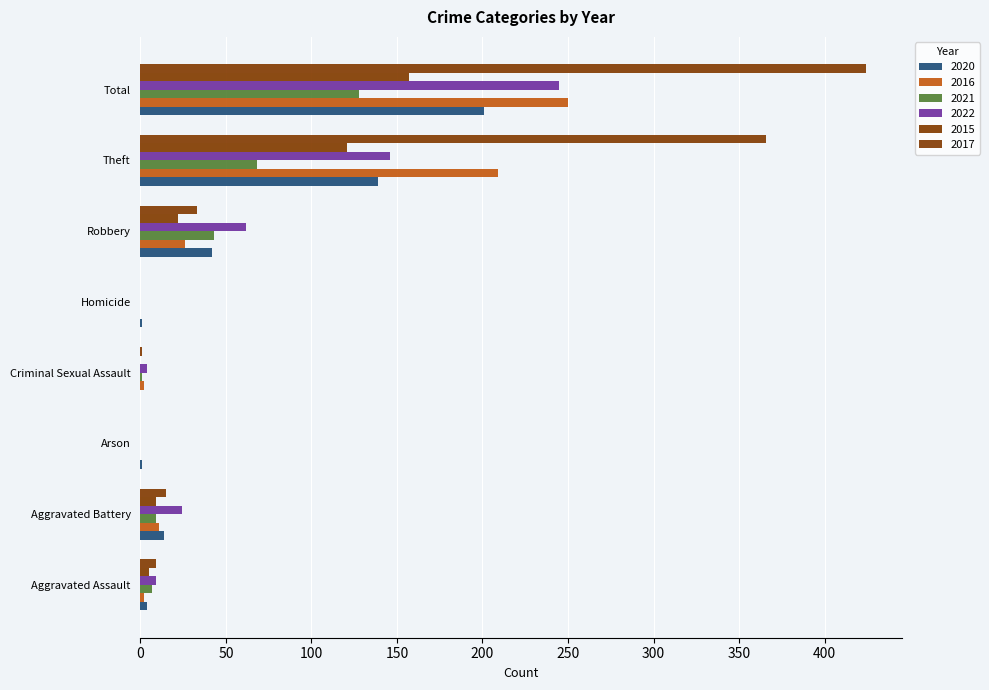

How many series are shown in this chart?

6